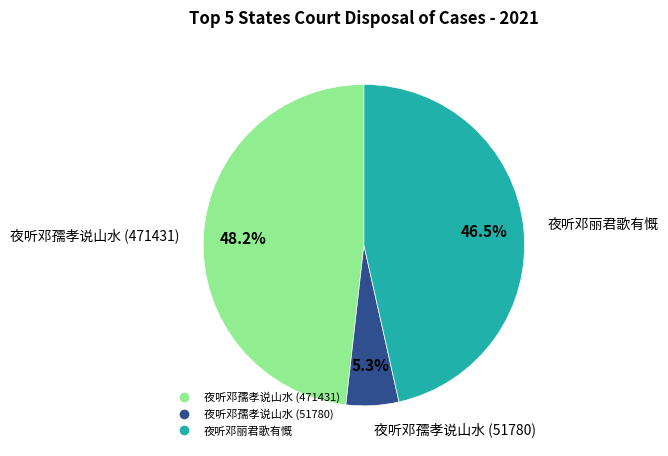

Does any single category account for the majority?

No